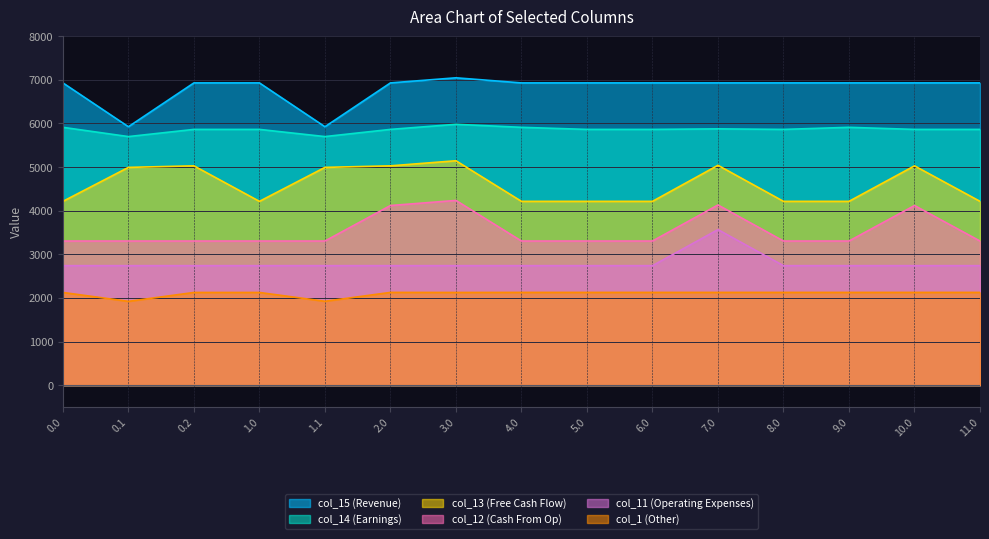

Where is col_14 nearest to the value 5840?

0.2